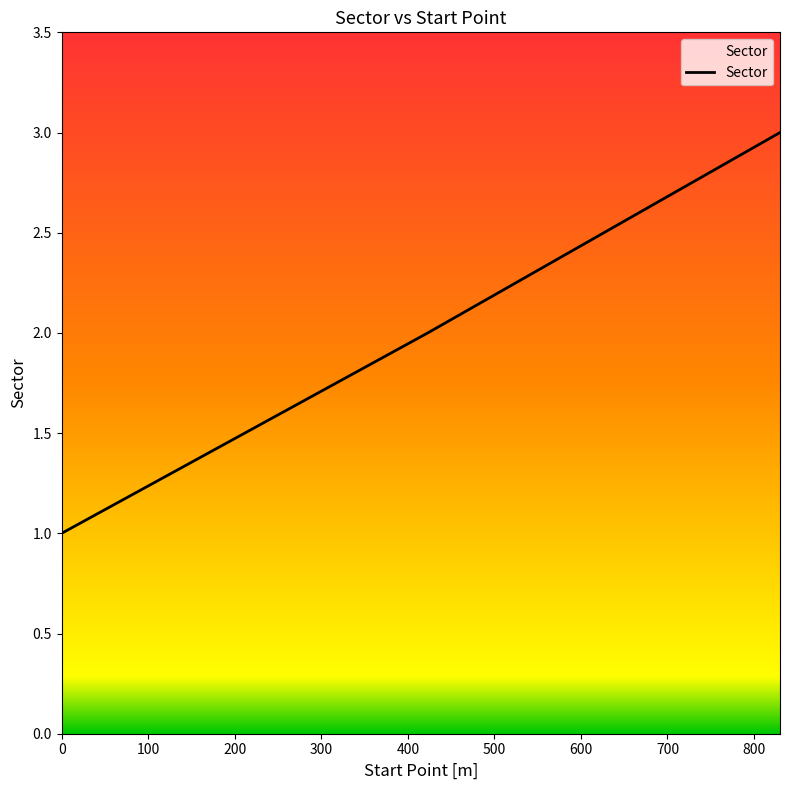

What is the greatest value displayed?

3